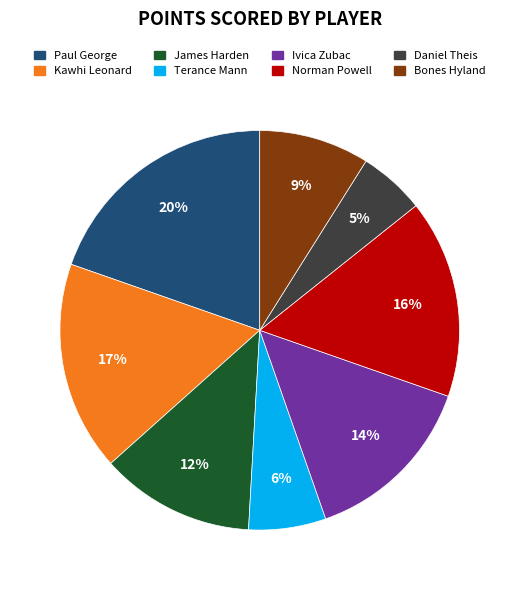

What percentage is the Daniel Theis slice, to the nearest percent?

5%